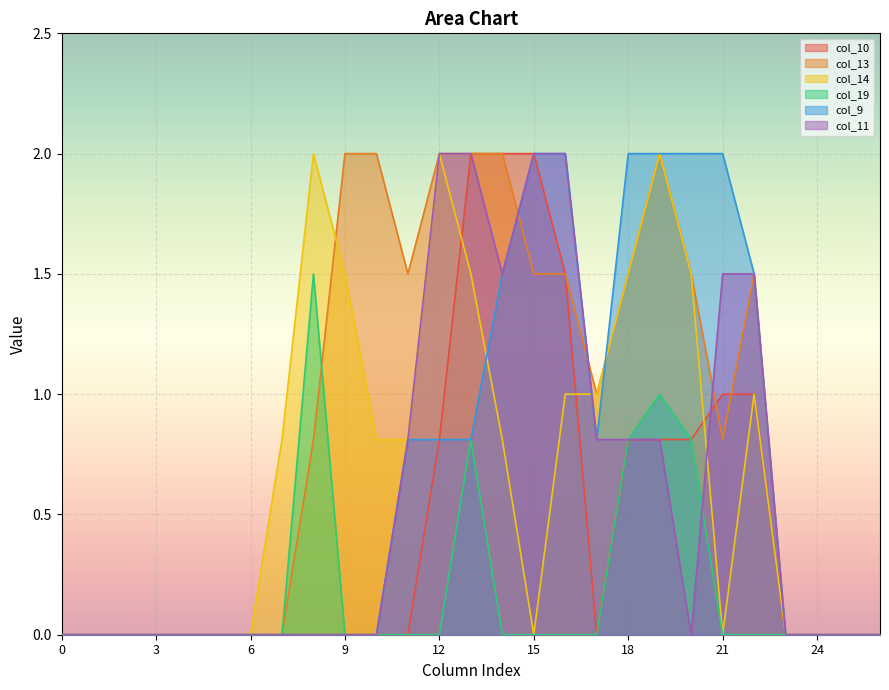

True or false: col_9 has a value of 2.7 at 20.

False